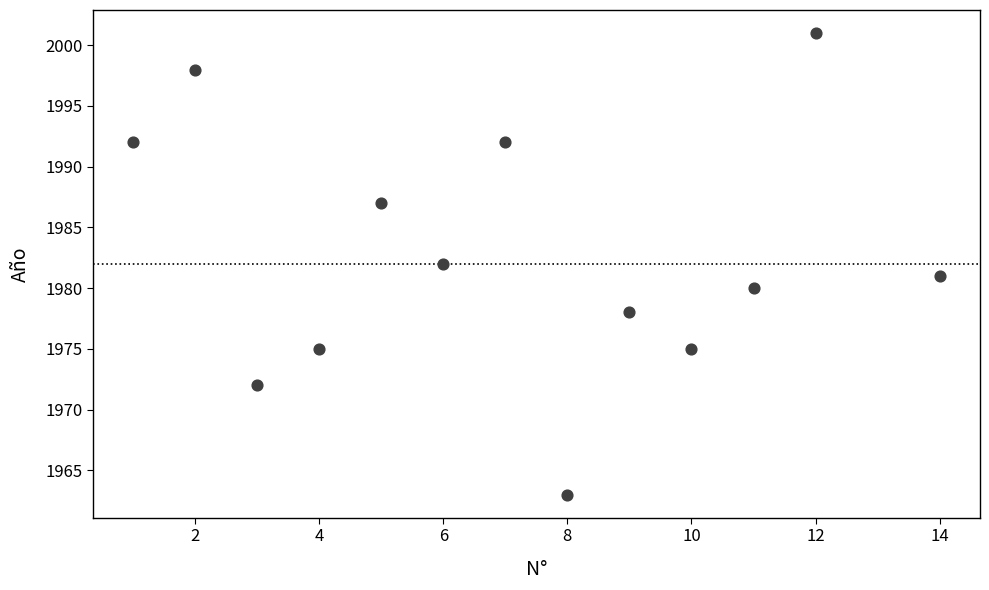

What is the range of X values (max minus min)?

13